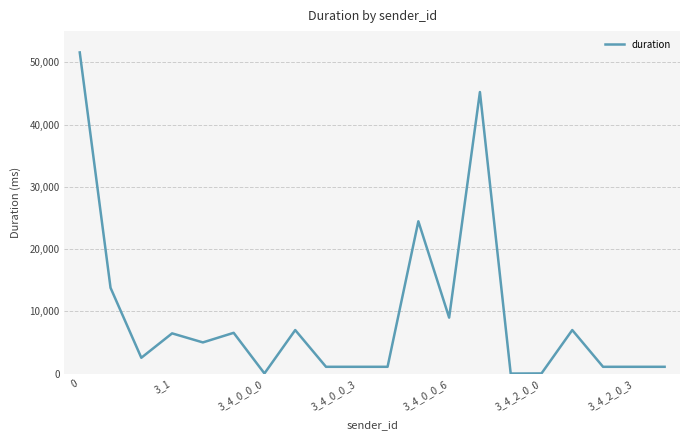

What is the maximum value shown in the chart?

51577.0